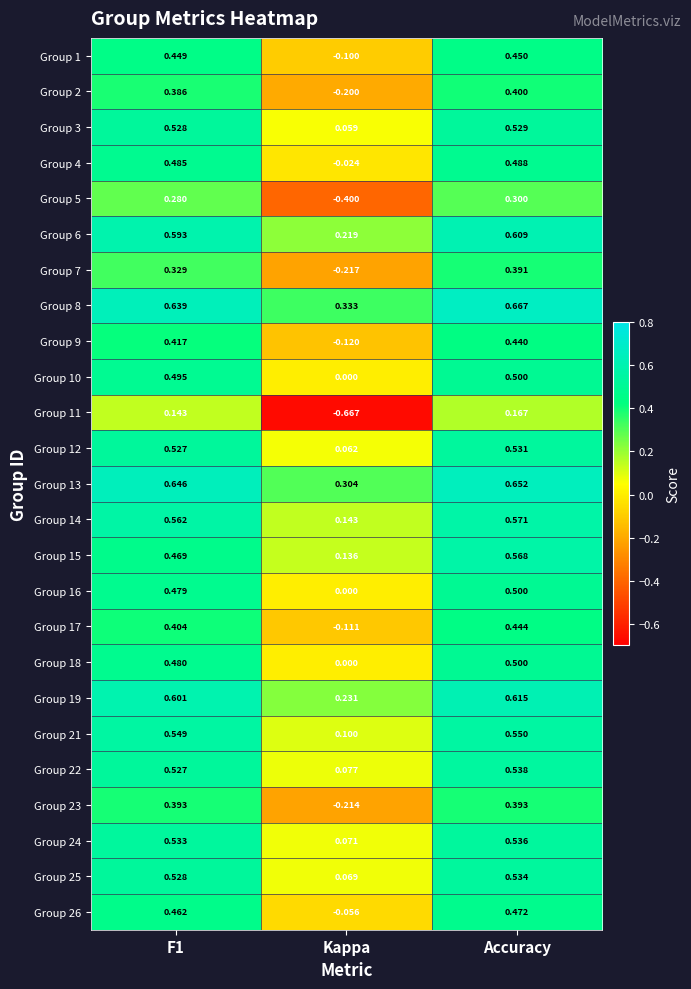

Which label corresponds to the largest value in the chart?

Accuracy